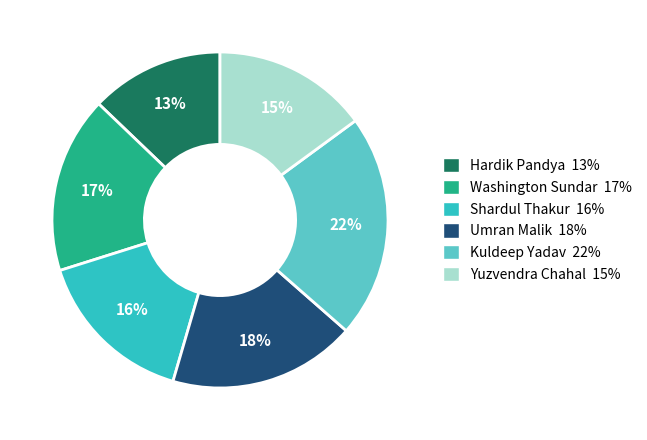

What is the largest slice in the pie chart?

Kuldeep Yadav